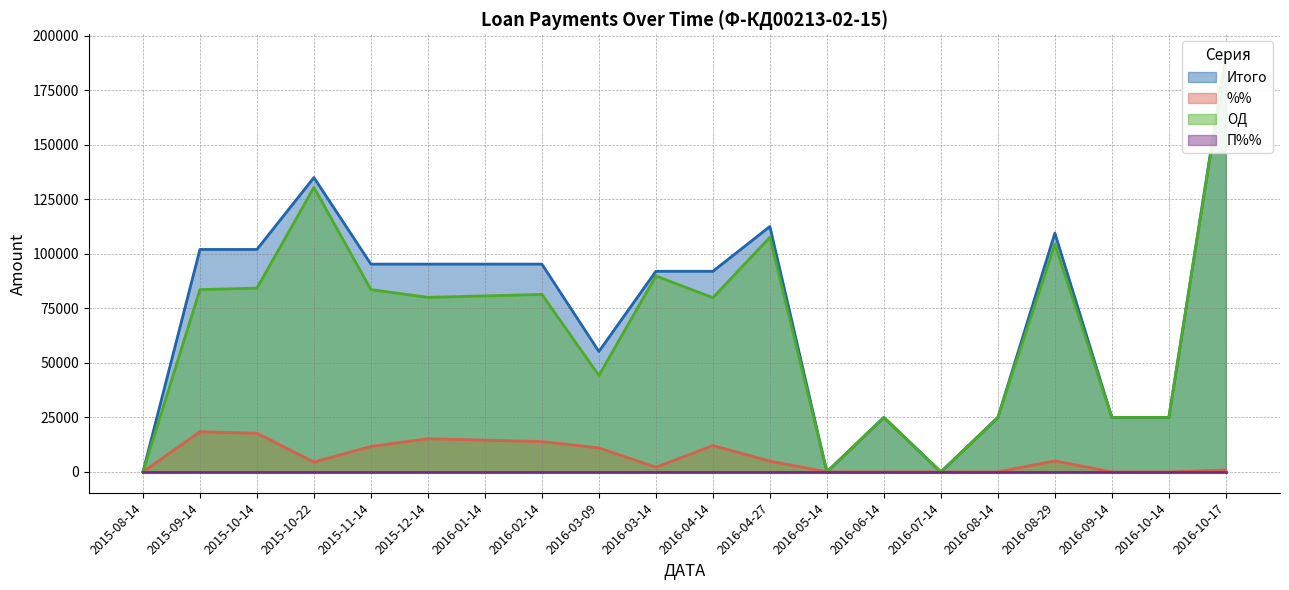

What is the difference between the highest and lowest values at 2016-06-14?

25000.0